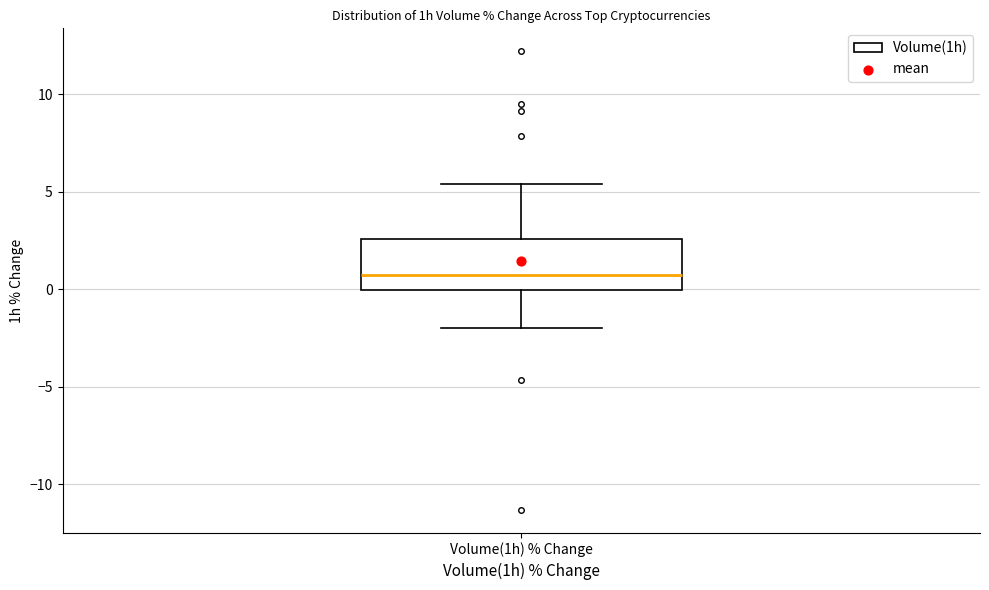

Transcribe this box plot: give where the median line is, the range the box spans, and where the two whiskers end, as read against the y-axis. The values are not printed on the chart, so give them approximately, as read against the axis.

median 0.5, box 0.0 to 2.5, whiskers -2.0 to 5.5